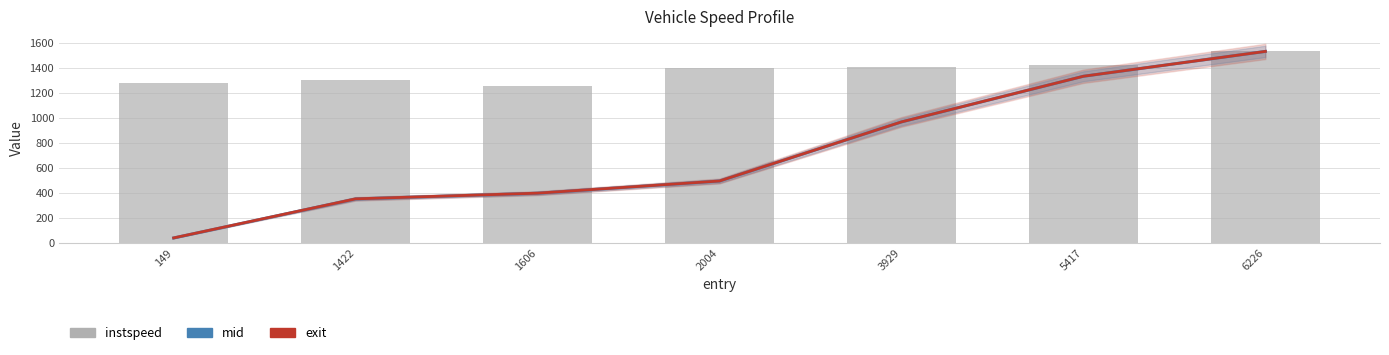

Which has a higher value, 2004 or 3929?

3929